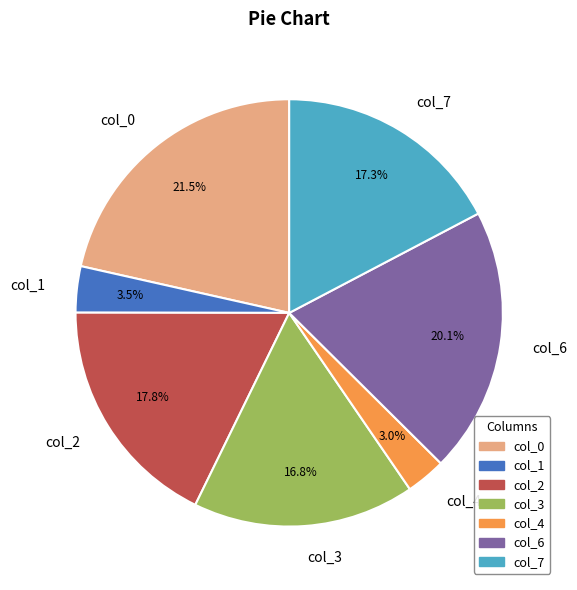

Does col_3 represent more than half of the total?

No